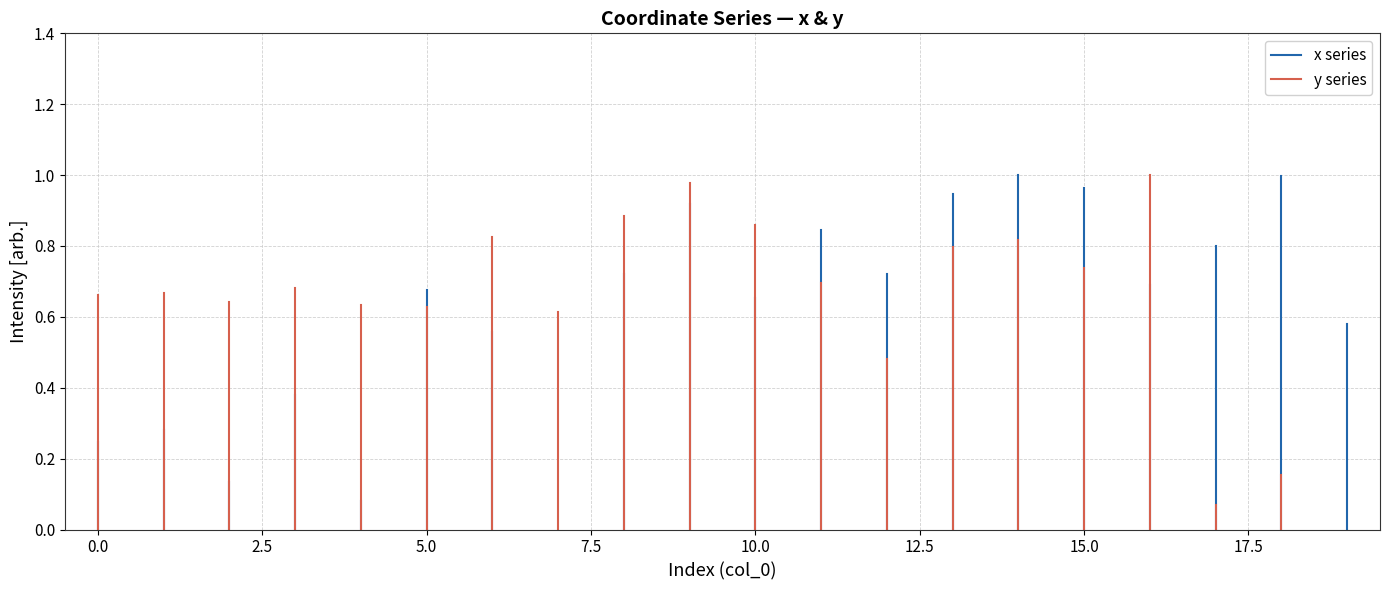

The value of y series at −2.5 is 0.0. True or false?

True